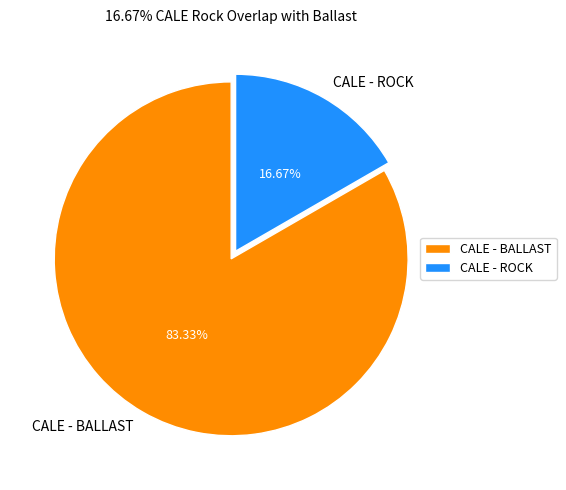

Which category has the biggest portion of the pie?

CALE - BALLAST